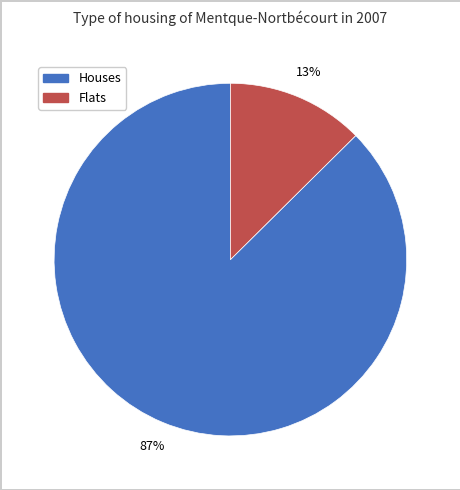

What is the smallest slice in the pie chart?

Flats